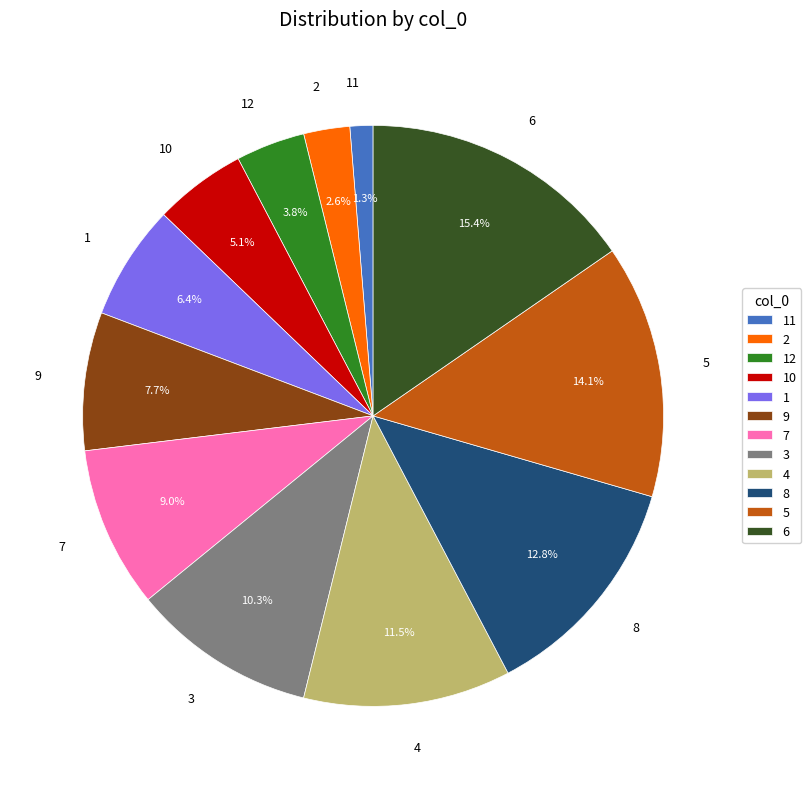

True or false: 9 accounts for 15% of the total.

False